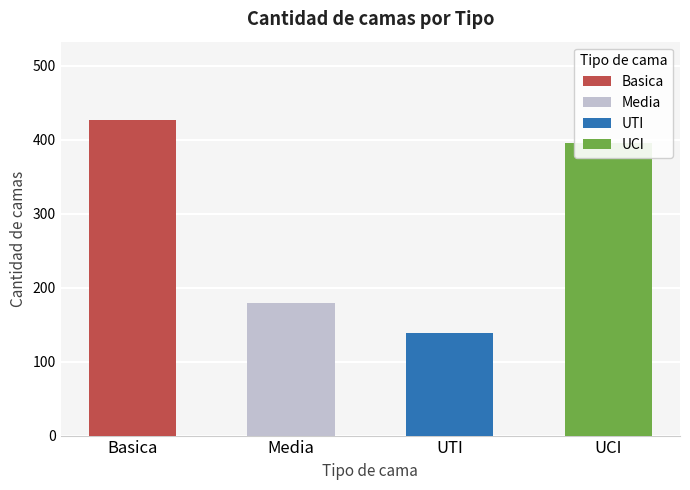

Is the value of Media at 2020-04-25 greater than the value of UCI at 2020-04-18?

No